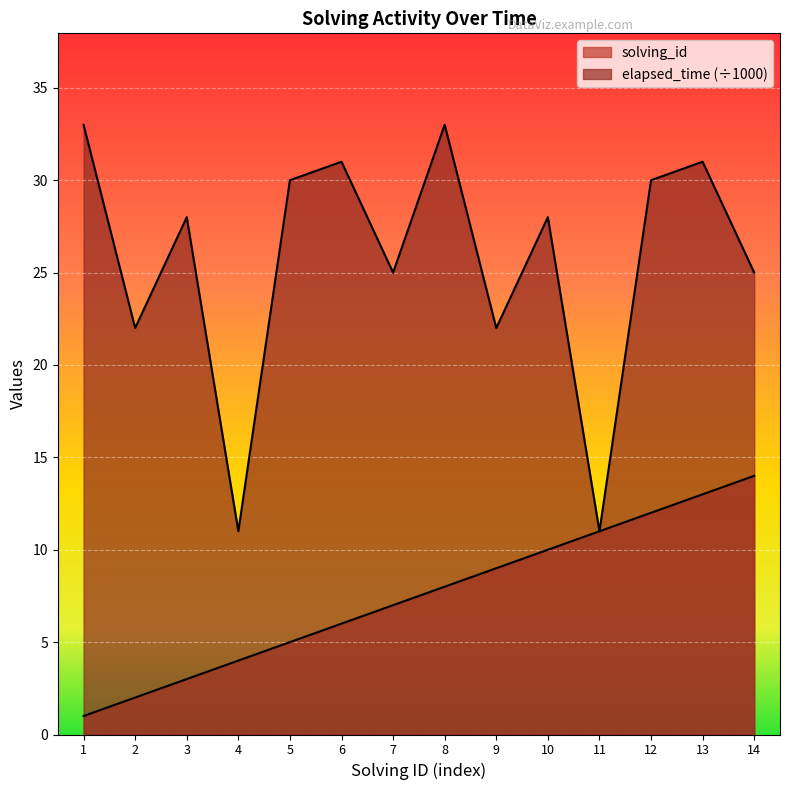

At which label is solving_id closest to 7?

7